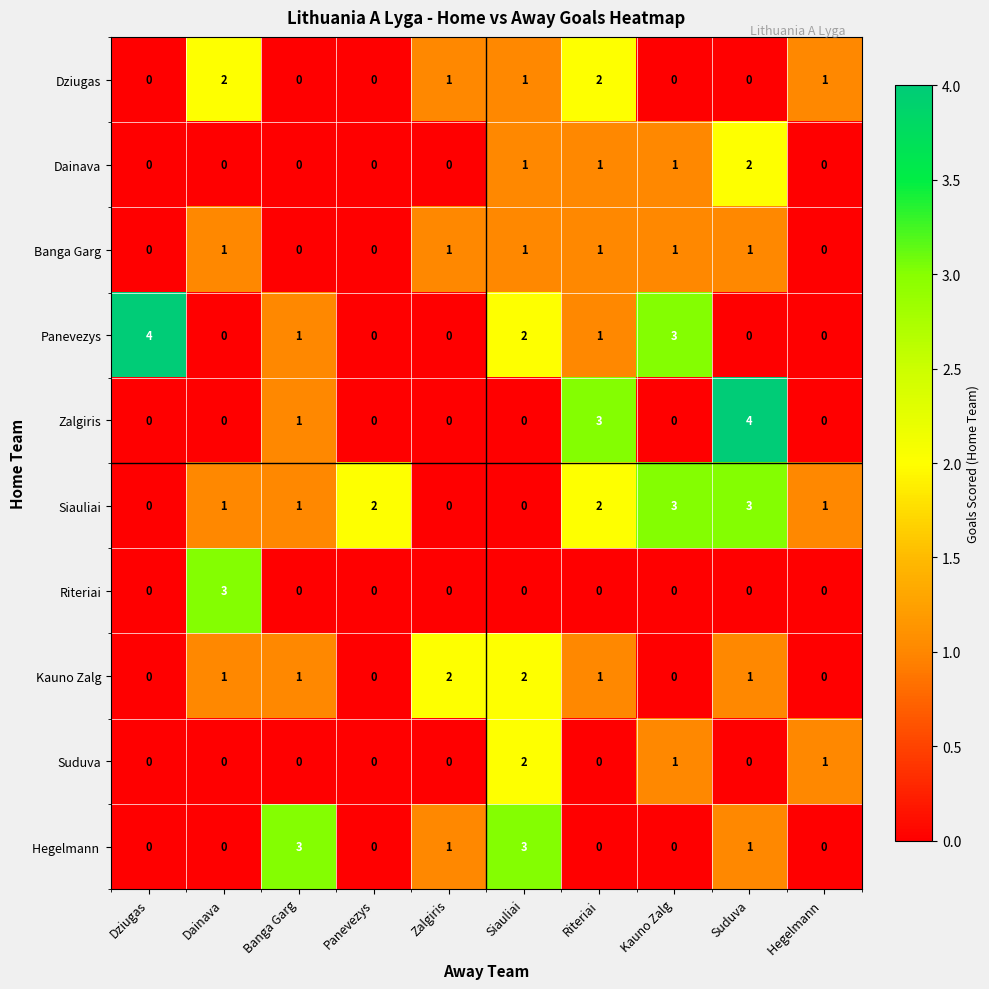

Between Banga Garg and Siauliai, which series saw the biggest shift?

Suduva